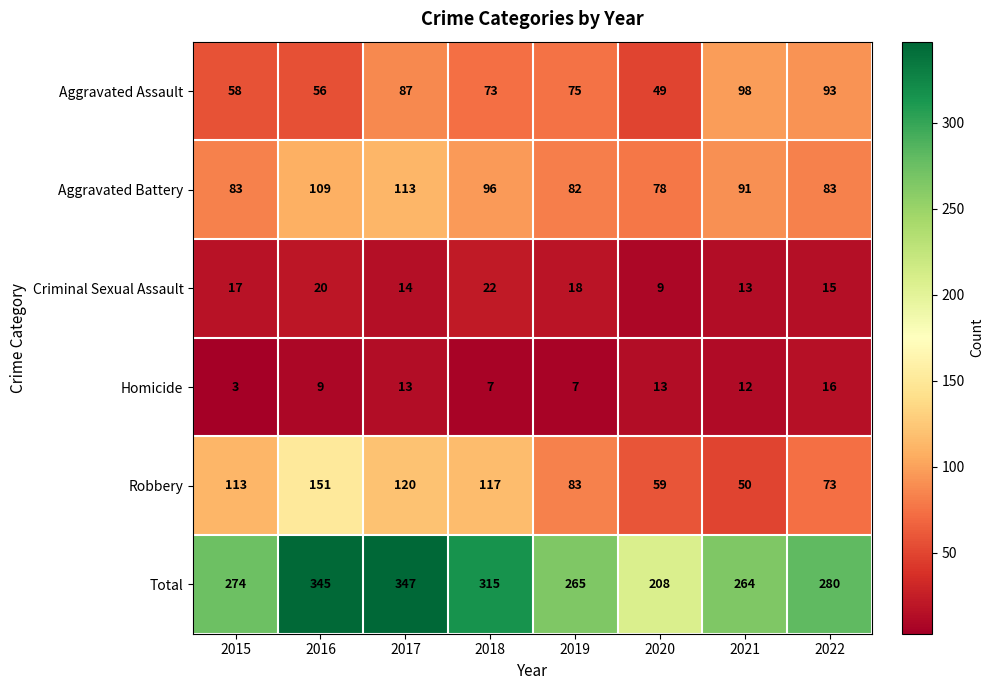

How many categories are shown in the chart?

8